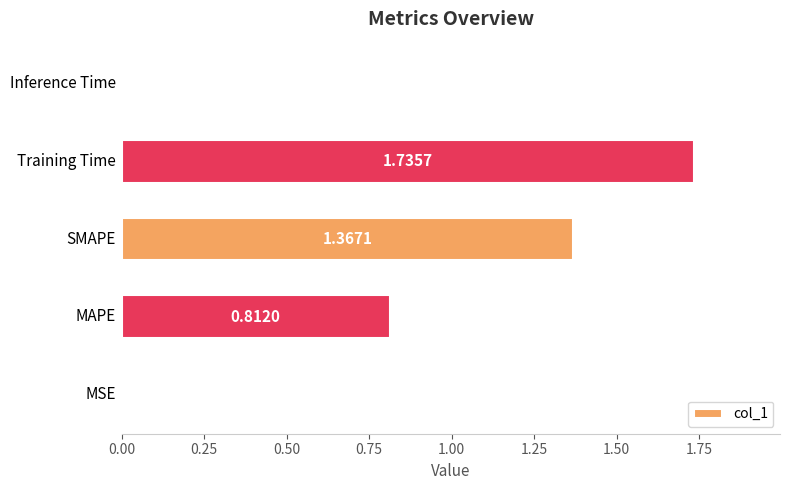

What is the sum of all values?

3.9